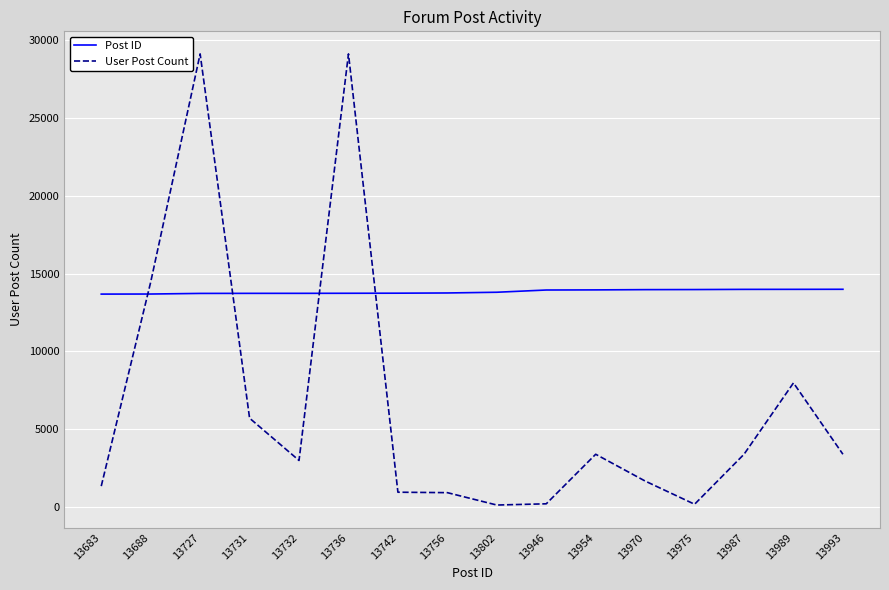

Is it true that User Post Count equals 116 at 13802?

True